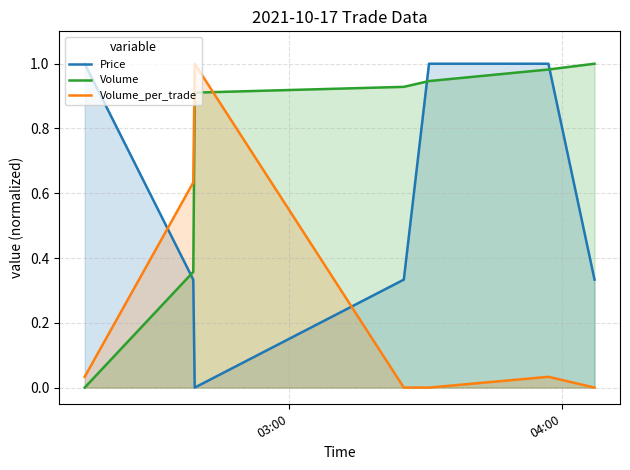

How many values in the Volume_per_trade series exceed 0?

4